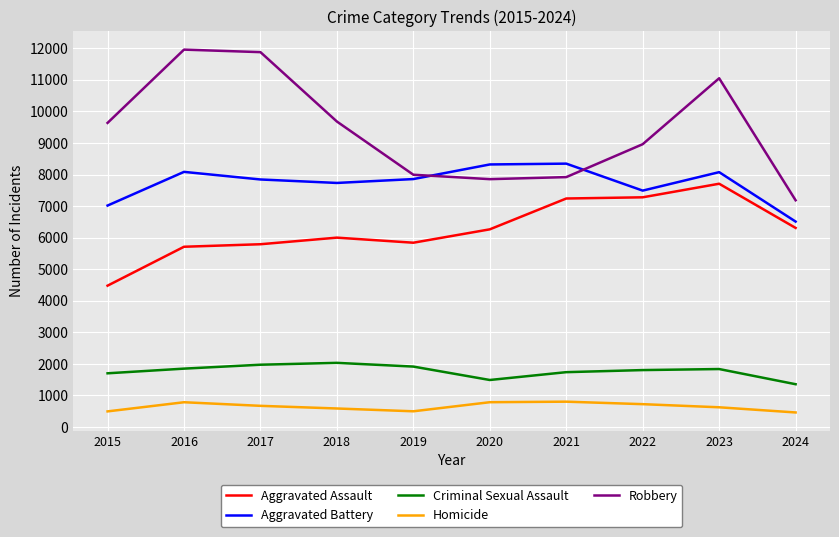

What is the smallest value displayed?

462